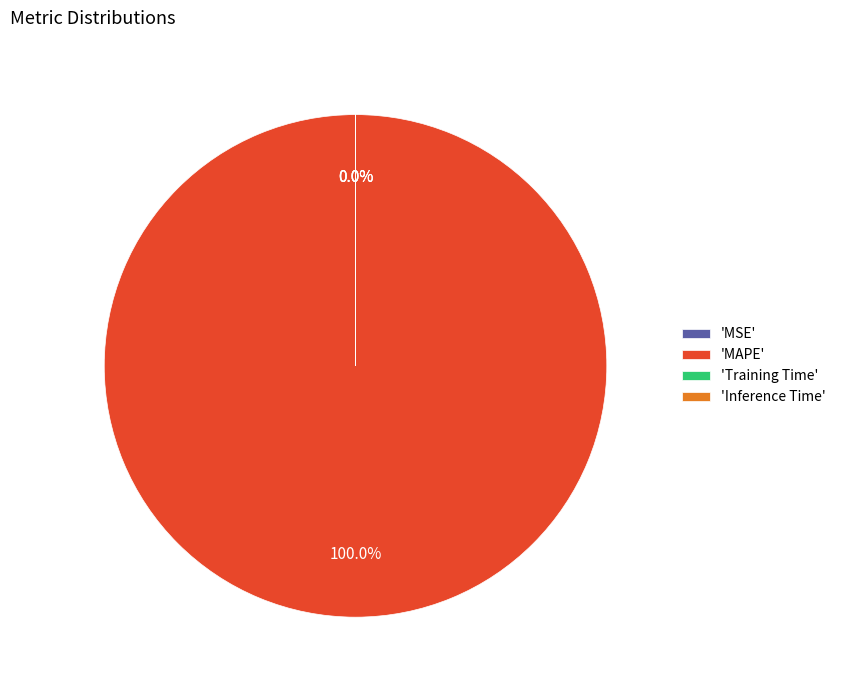

To the nearest percent, what is the difference between the MAPE and Inference Time slice percentages?

100%